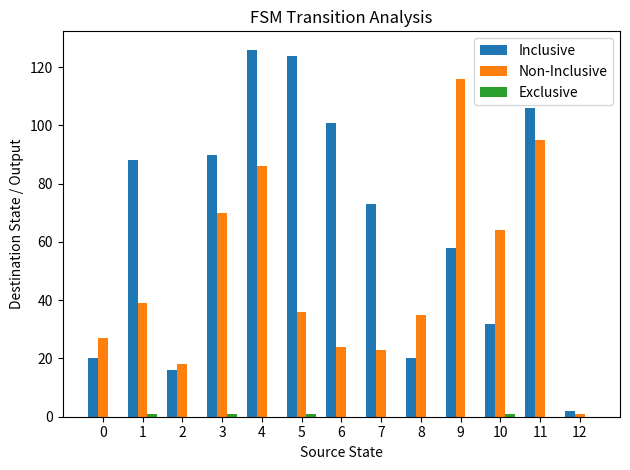

Between 0 and 9, which series saw the biggest shift?

Non-Inclusive